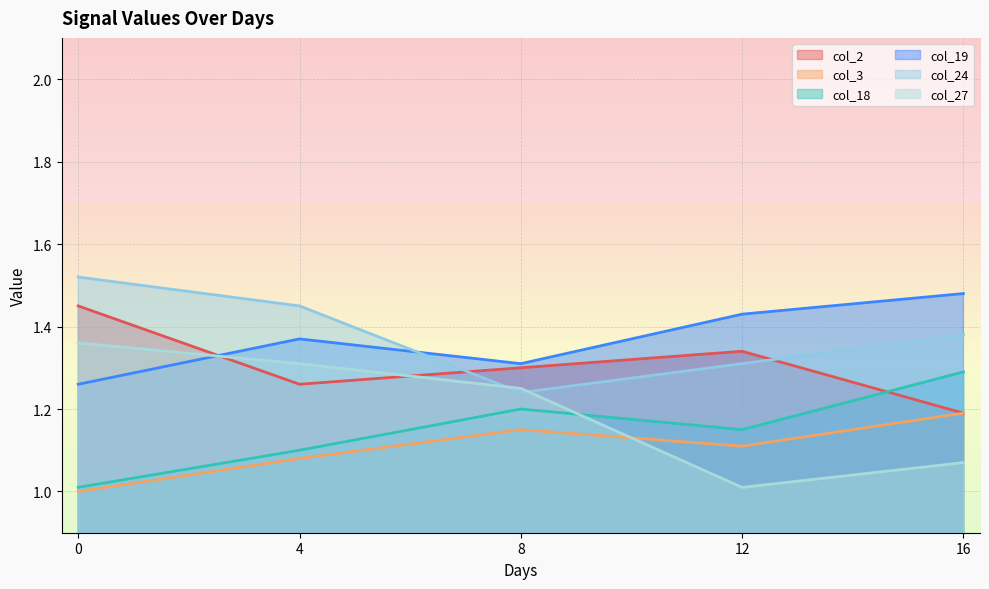

Reading right to left, what are all the values shown in this chart?

col_2: 16=1.2	12=1.3	8=1.3	4=1.3	0=1.4
col_3: 16=1.2	12=1.1	8=1.1	4=1.1	0=1.0
col_18: 16=1.3	12=1.1	8=1.2	4=1.1	0=1.0
col_19: 16=1.5	12=1.4	8=1.3	4=1.4	0=1.3
col_24: 16=1.4	12=1.3	8=1.2	4=1.4	0=1.5
col_27: 16=1.1	12=1.0	8=1.2	4=1.3	0=1.4